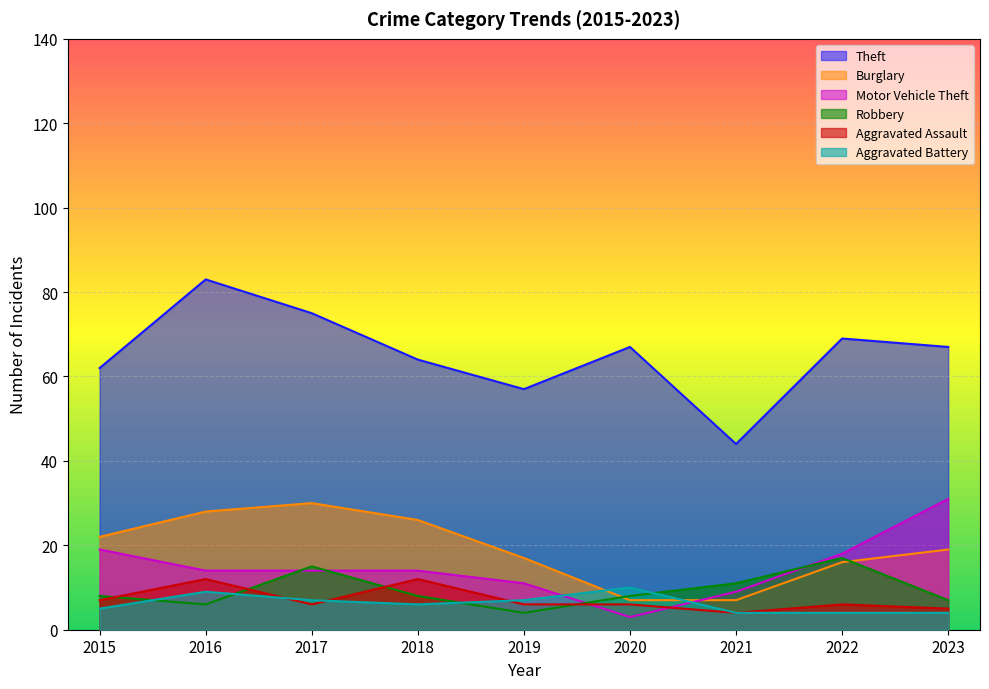

Which has a higher value, 2022 or 2018?

2022